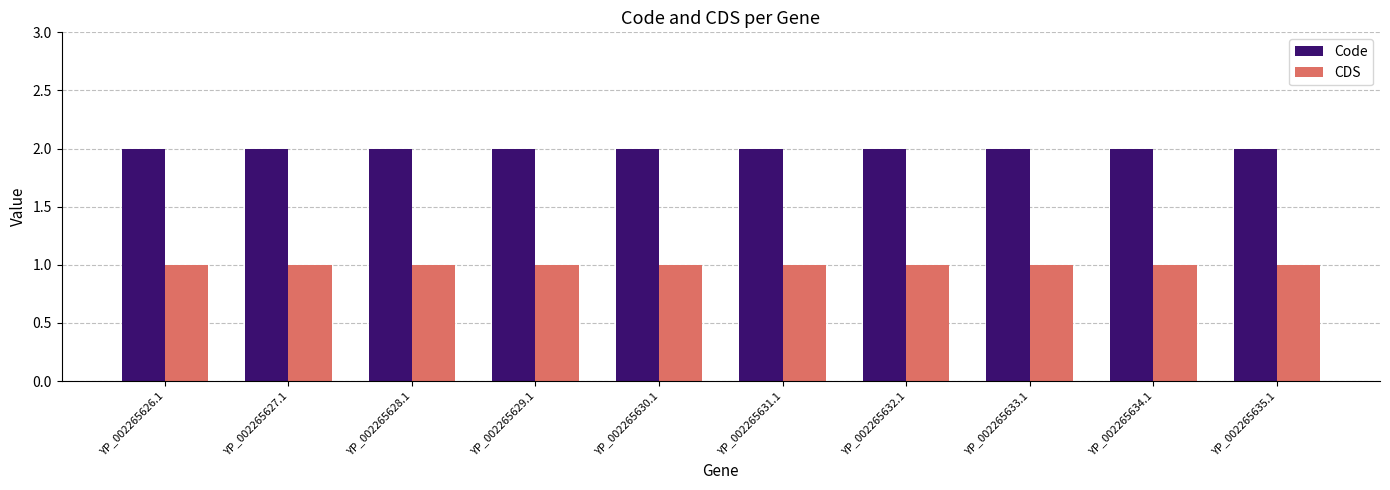

Reading left to right, transcribe all the data shown in this chart.

Code: 2	2	2	2	2	2	2	2	2	2
CDS: 1	1	1	1	1	1	1	1	1	1